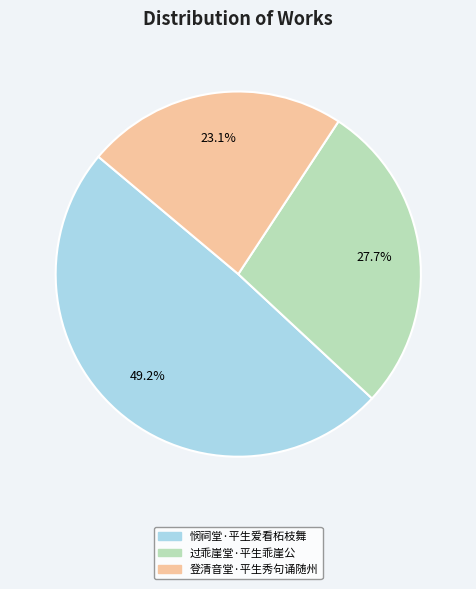

Rank the categories by value from highest to lowest.

悯祠堂·平生爱看柘枝舞, 过乖崖堂·平生乖崖公, 登清音堂·平生秀句诵随州